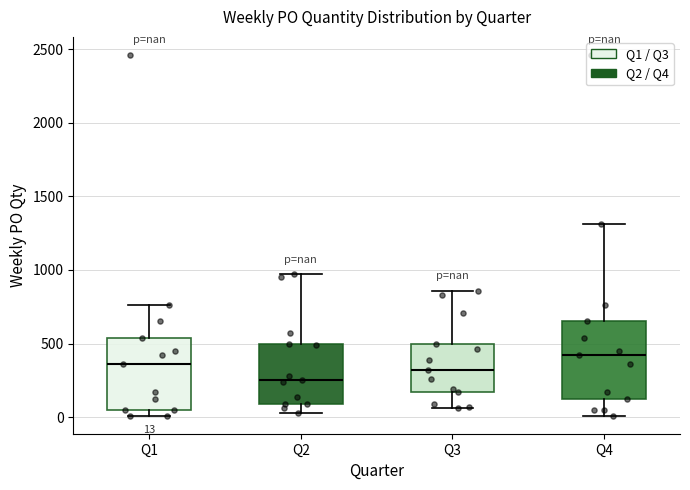

Which box has the lowest median line?

Q2